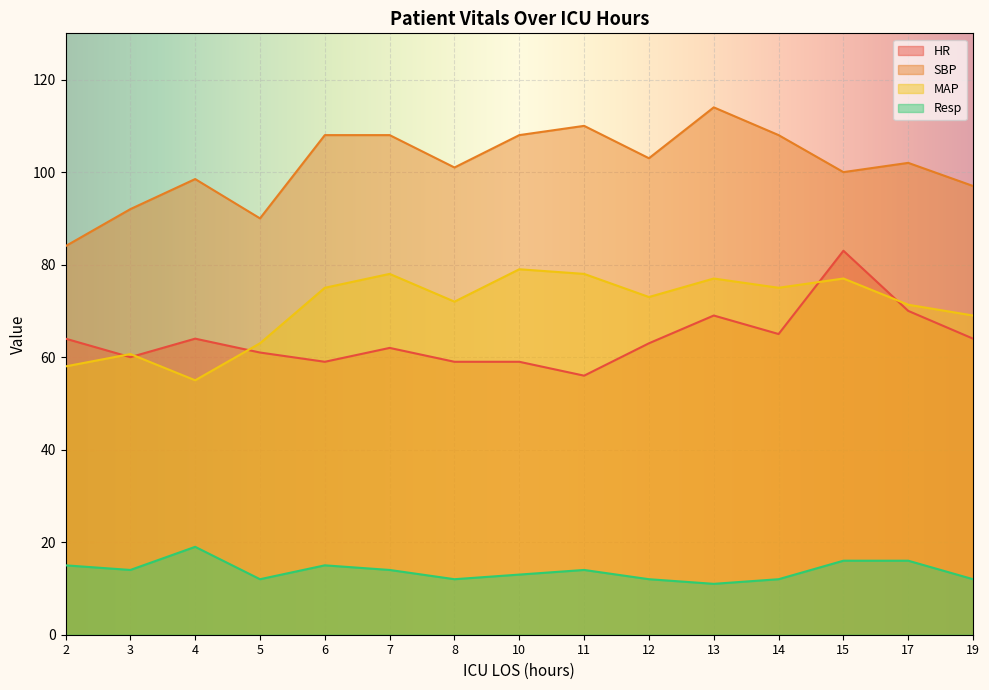

The value of Resp at 17 is 16.0. True or false?

True